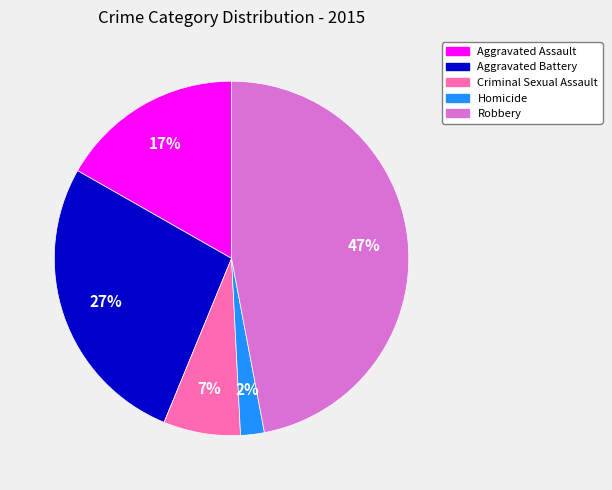

Rank the categories by value from highest to lowest.

Robbery, Aggravated Battery, Aggravated Assault, Criminal Sexual Assault, Homicide